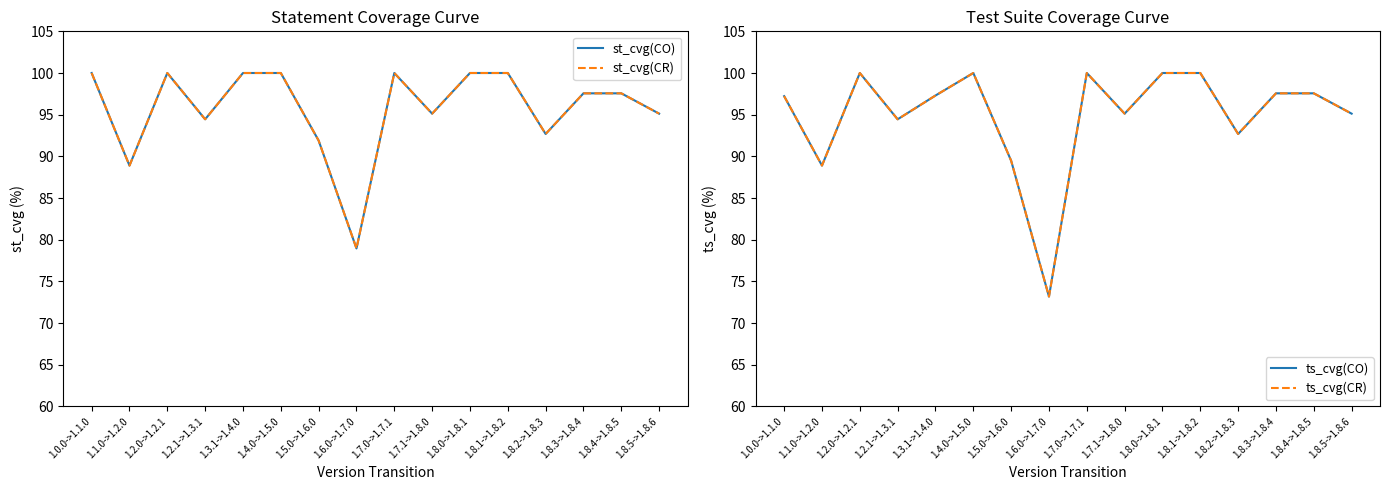

At how many categories does at least one series exceed 80?

15